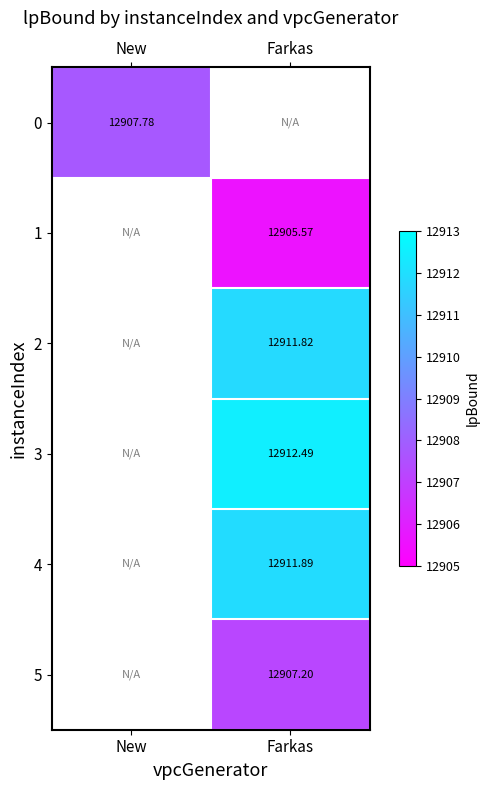

What value does the 2 series have at Farkas?

12911.8